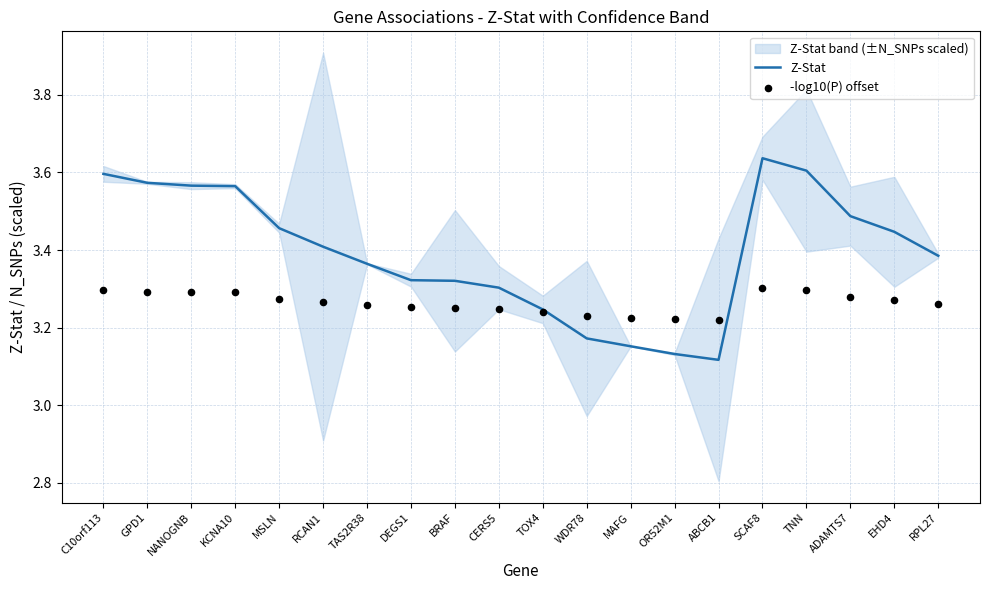

Which series has the largest total across all categories?

Z-Stat